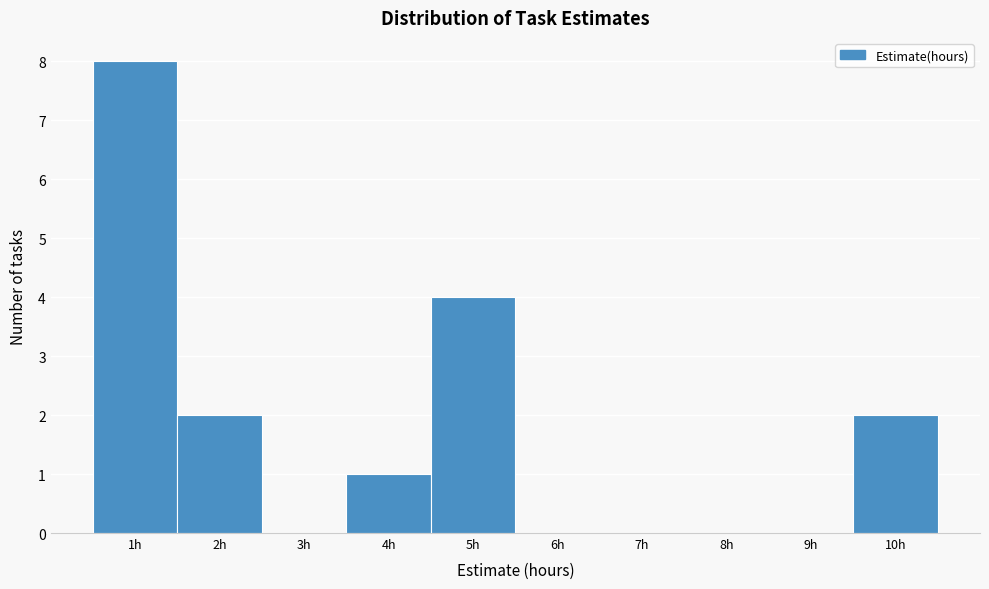

Reading left to right, transcribe this chart: for each bar, give the range it covers on the x-axis and its height. The values are not printed on the chart, so give them approximately, as read against the axis.

0.5 to 1.5: 8
1.5 to 2.5: 2
2.5 to 3.5: 0
3.5 to 4.5: 1
4.5 to 5.5: 4
5.5 to 6.5: 0
6.5 to 7.5: 0
7.5 to 8.5: 0
8.5 to 9.5: 0
9.5 to 10.5: 2